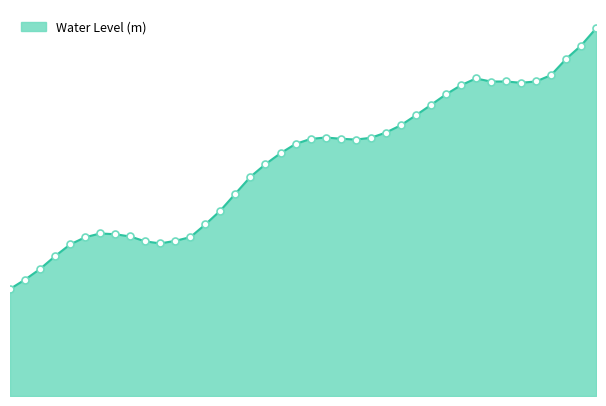

Between 2024-06-12 09:00 and 2024-06-13 12:00, which is larger?

2024-06-13 12:00